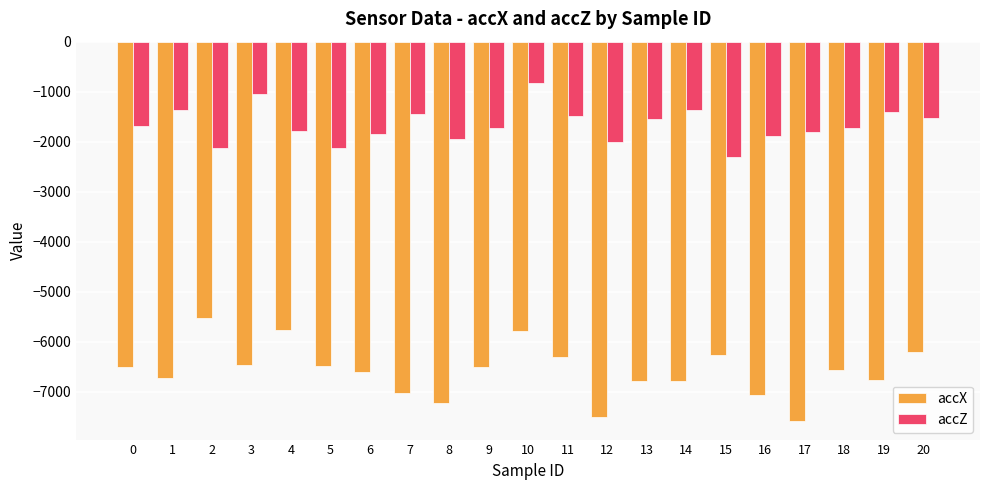

What are all the series names shown in the legend?

accX, accZ